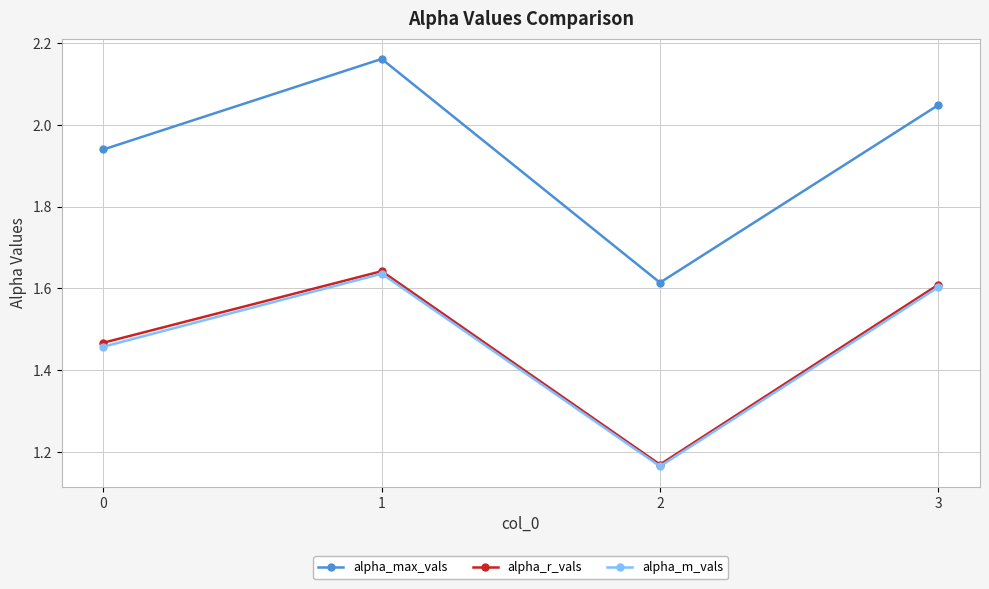

Count the number of data series in this chart.

3